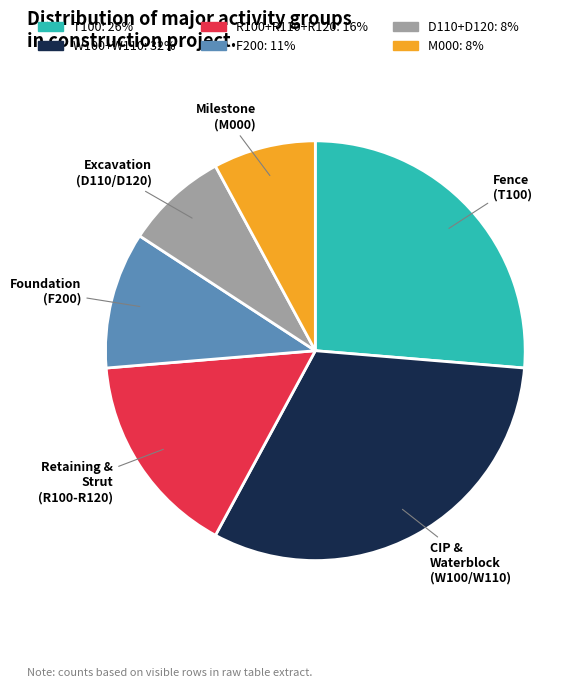

Does any single category account for the majority?

No